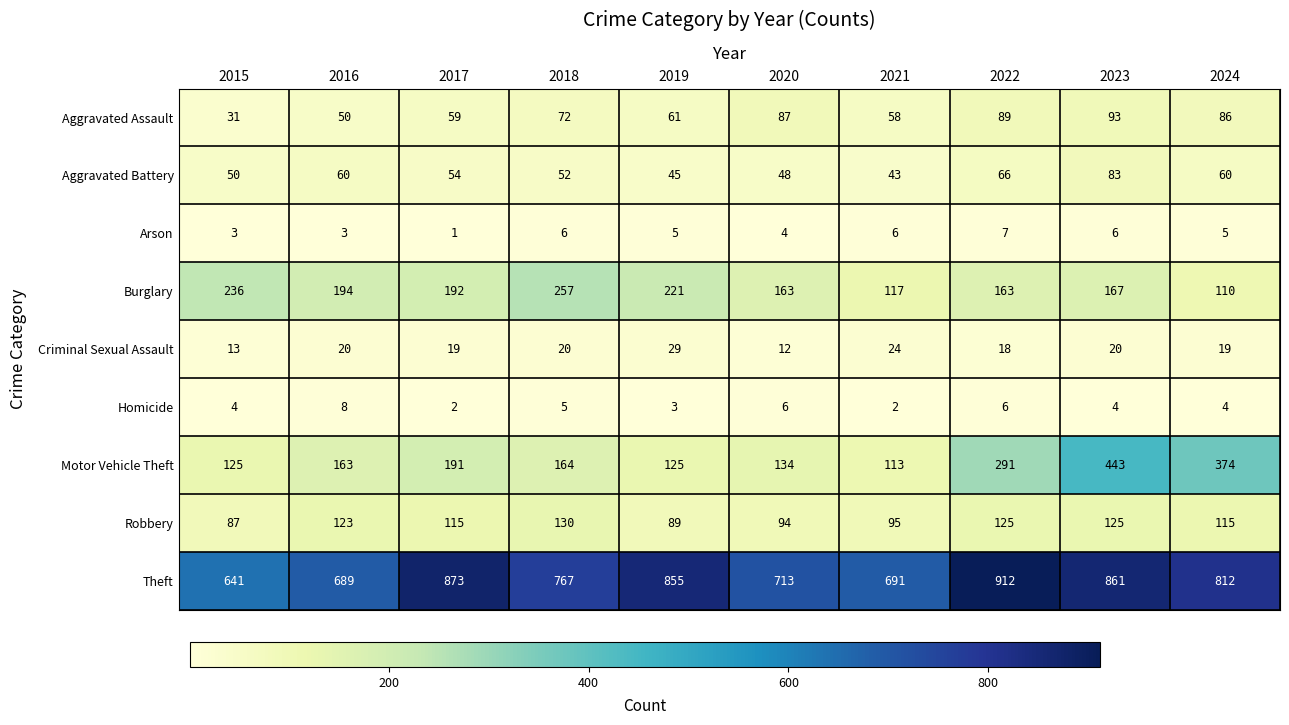

What is the difference between the highest and lowest values at 2018?

762